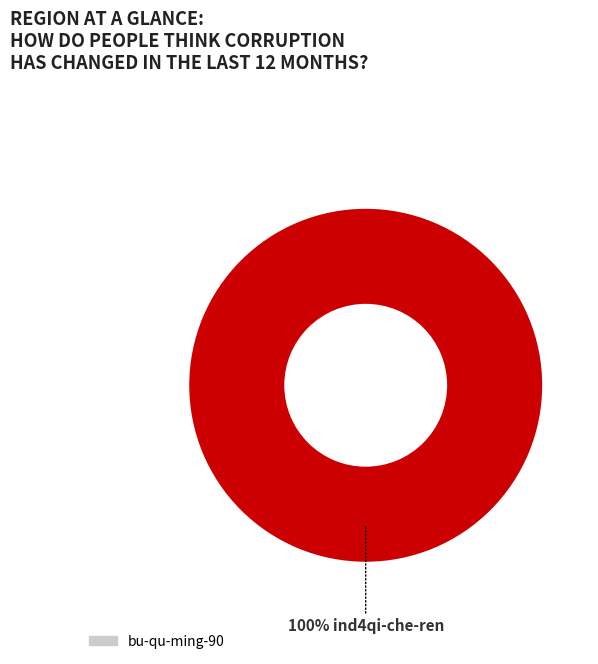

Is there any slice that represents more than half of the pie?

Yes